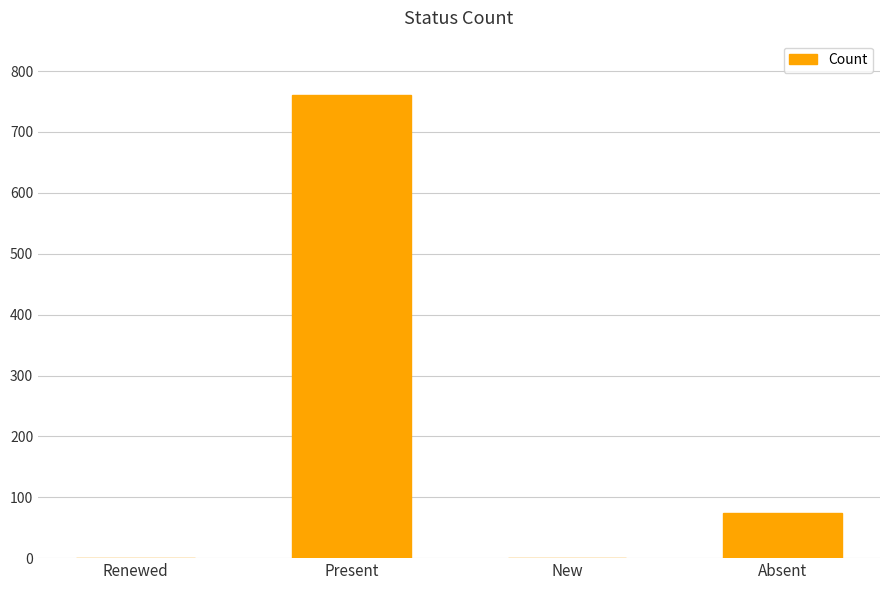

The value at Present is 761. True or false?

True